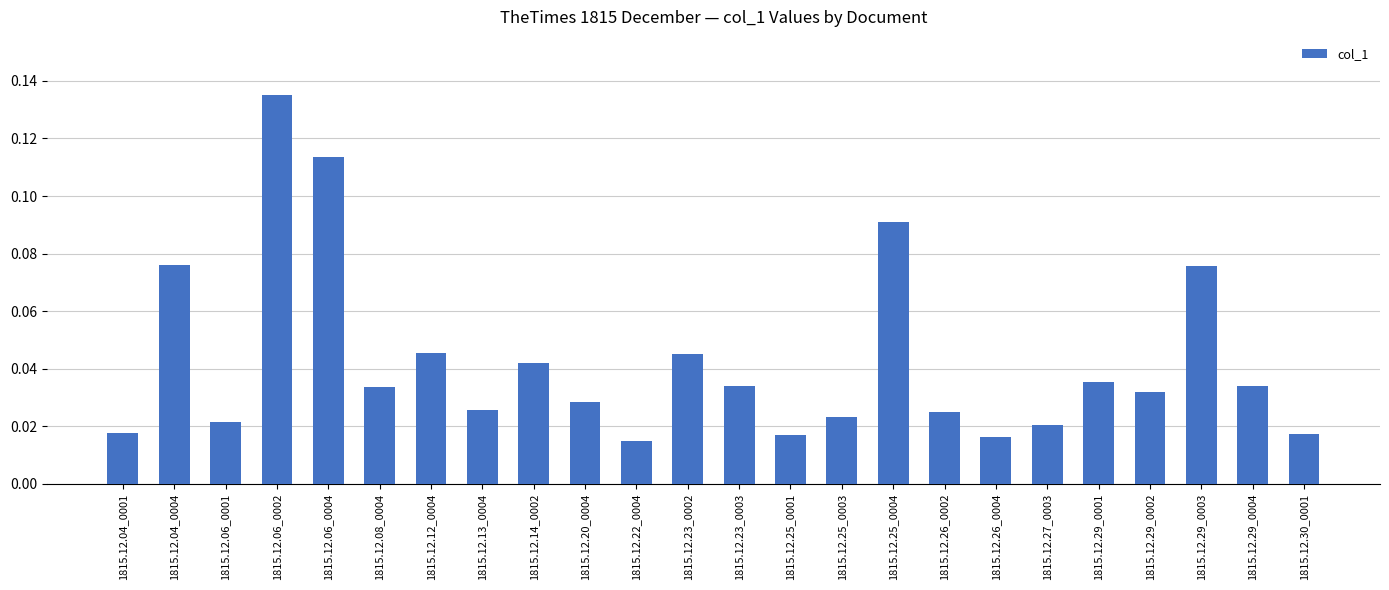

What is the sum of all values?

1.0